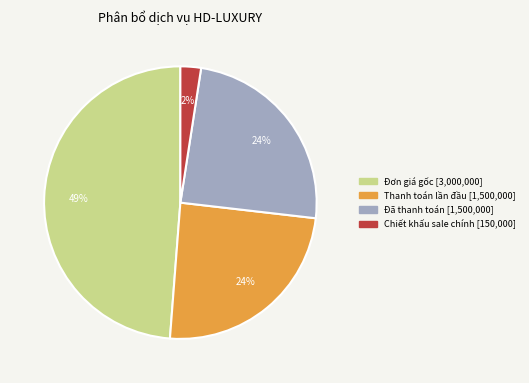

To the nearest percent, what is the average slice percentage?

25%